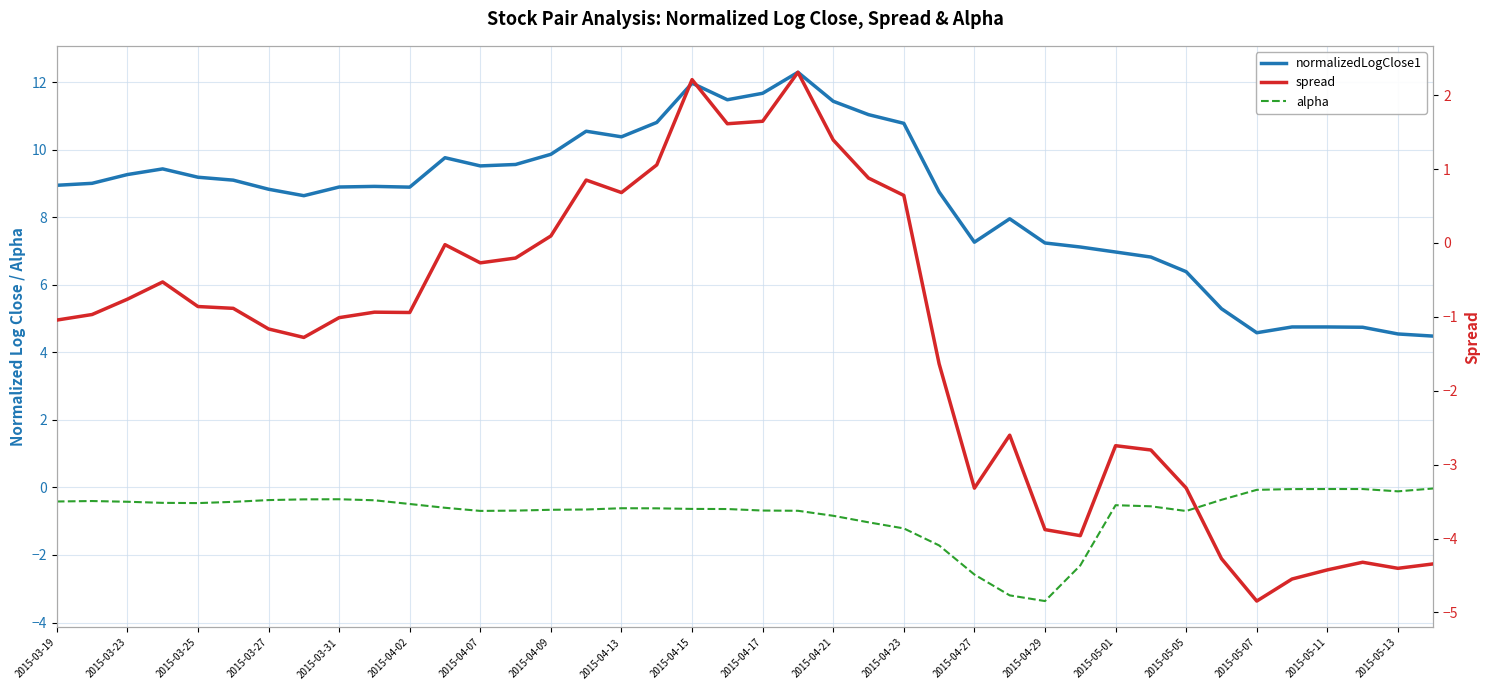

How many interior local peaks does the normalizedLogClose1 series have?

7